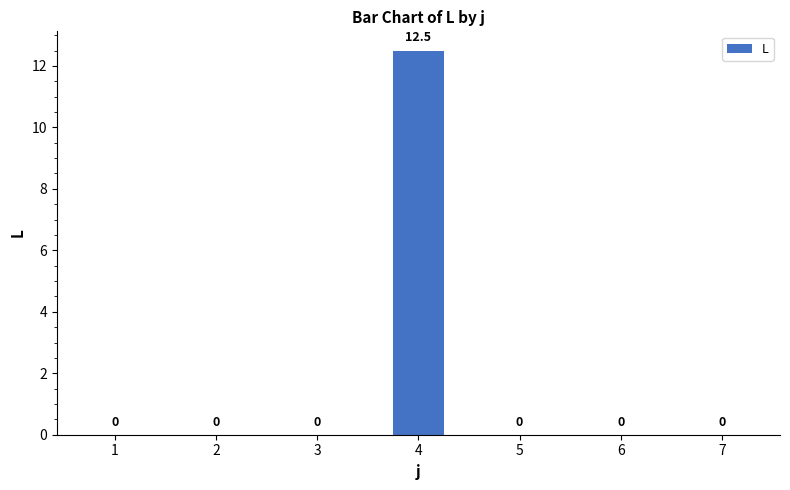

The chart shows a value of 0.0 at 1. True or false?

True